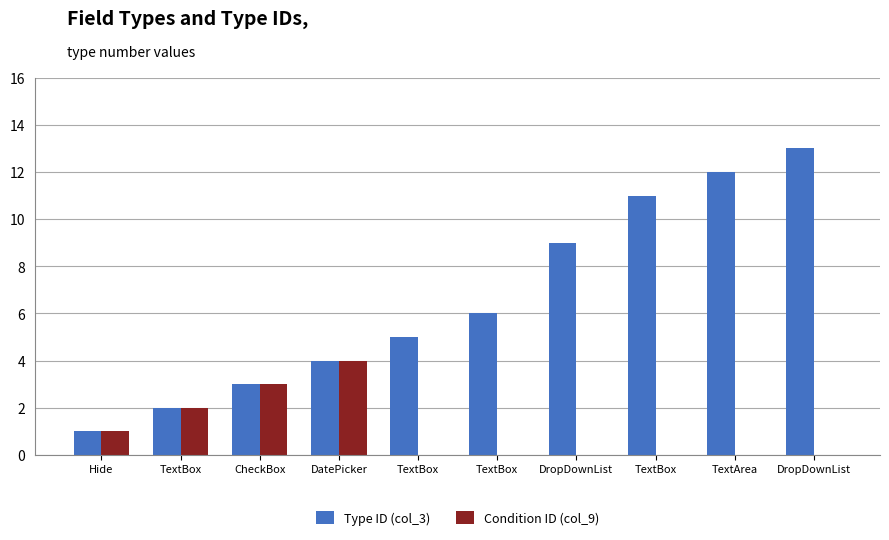

Are the bars grouped side by side (vs. stacked)?

Yes